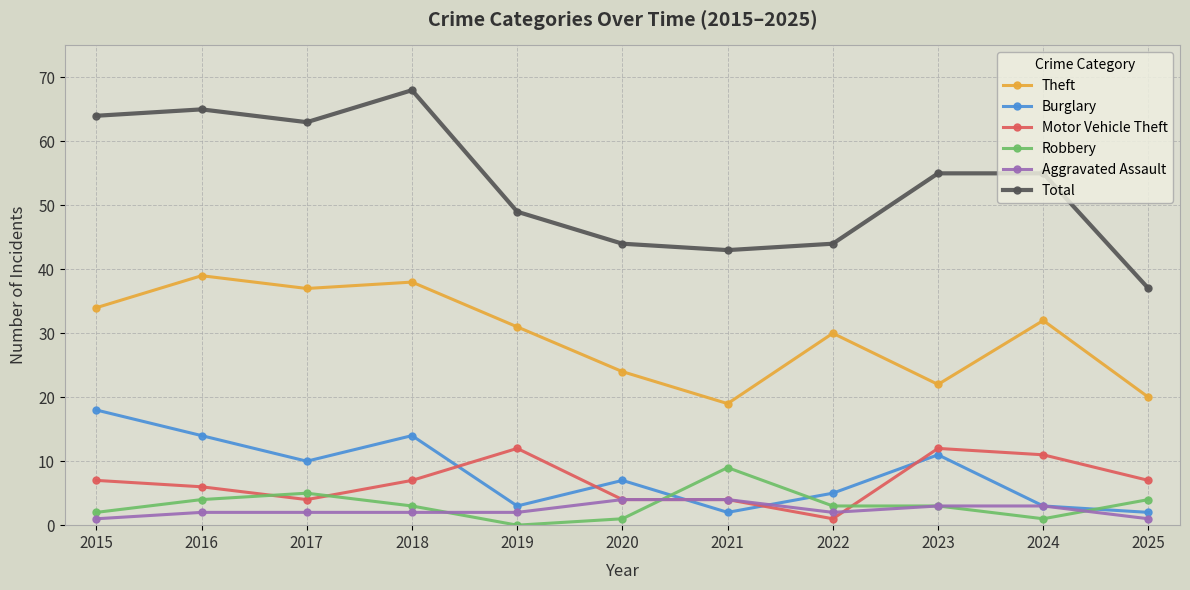

What is the greatest value displayed?

68